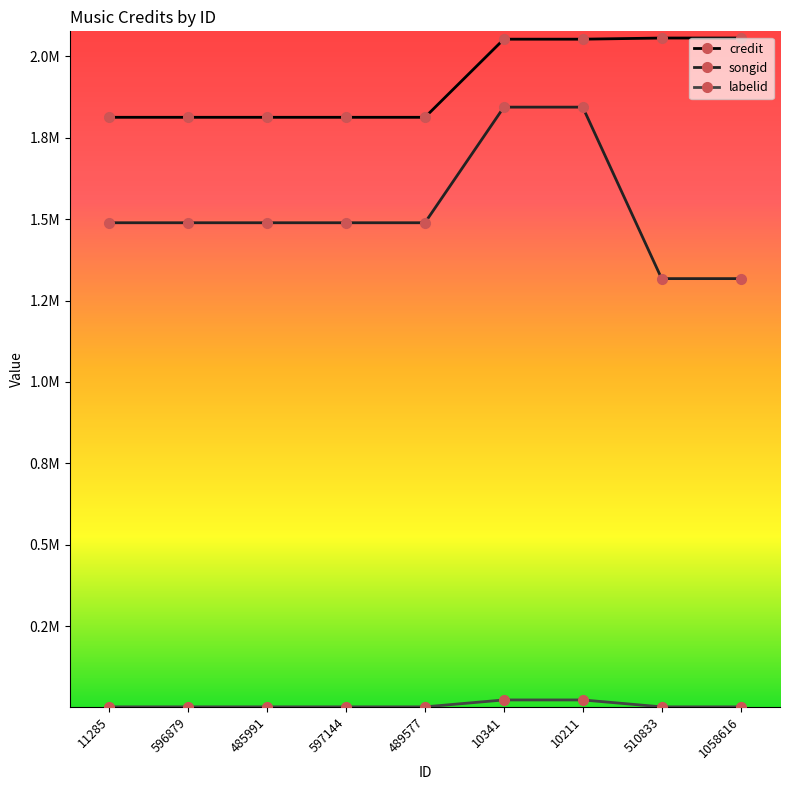

Which series has the largest total across all categories?

credit